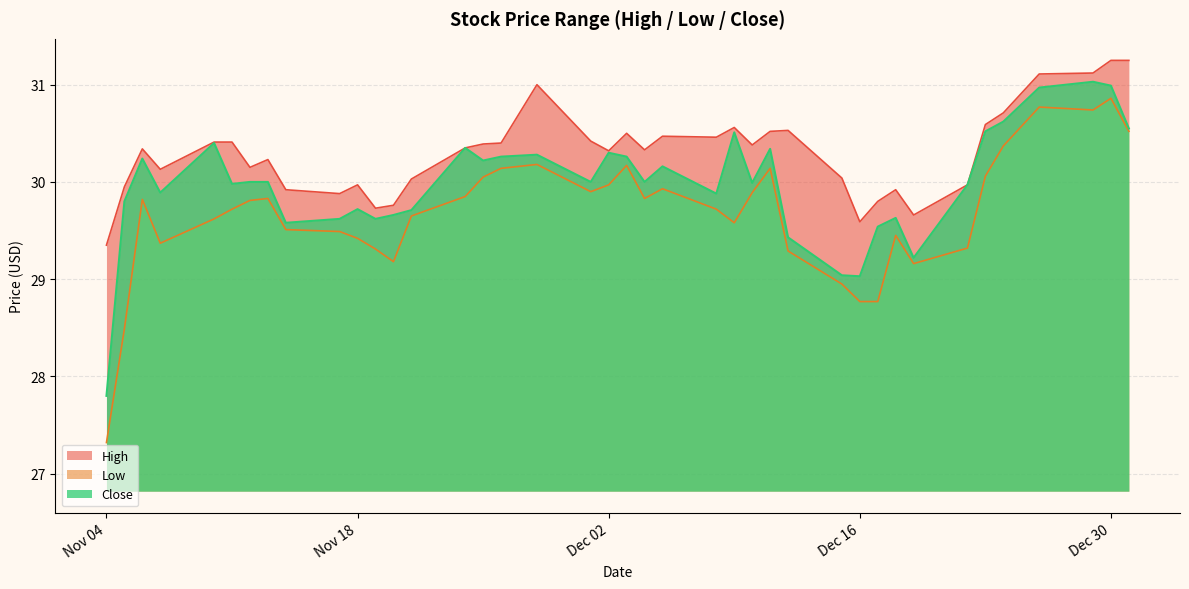

Rank the series by their average value, from lowest to highest.

Low, Close, High